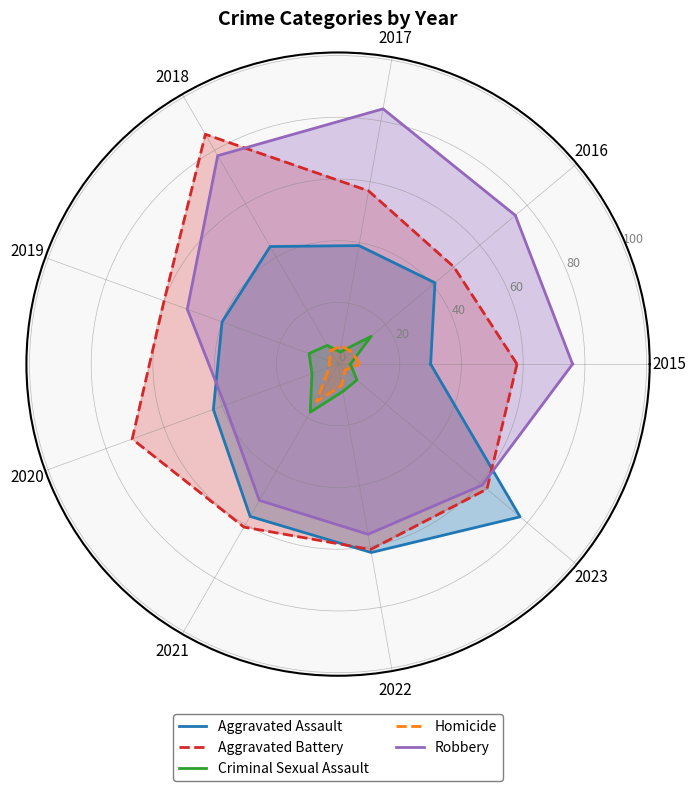

Which series has the largest range (max minus min)?

Aggravated Assault